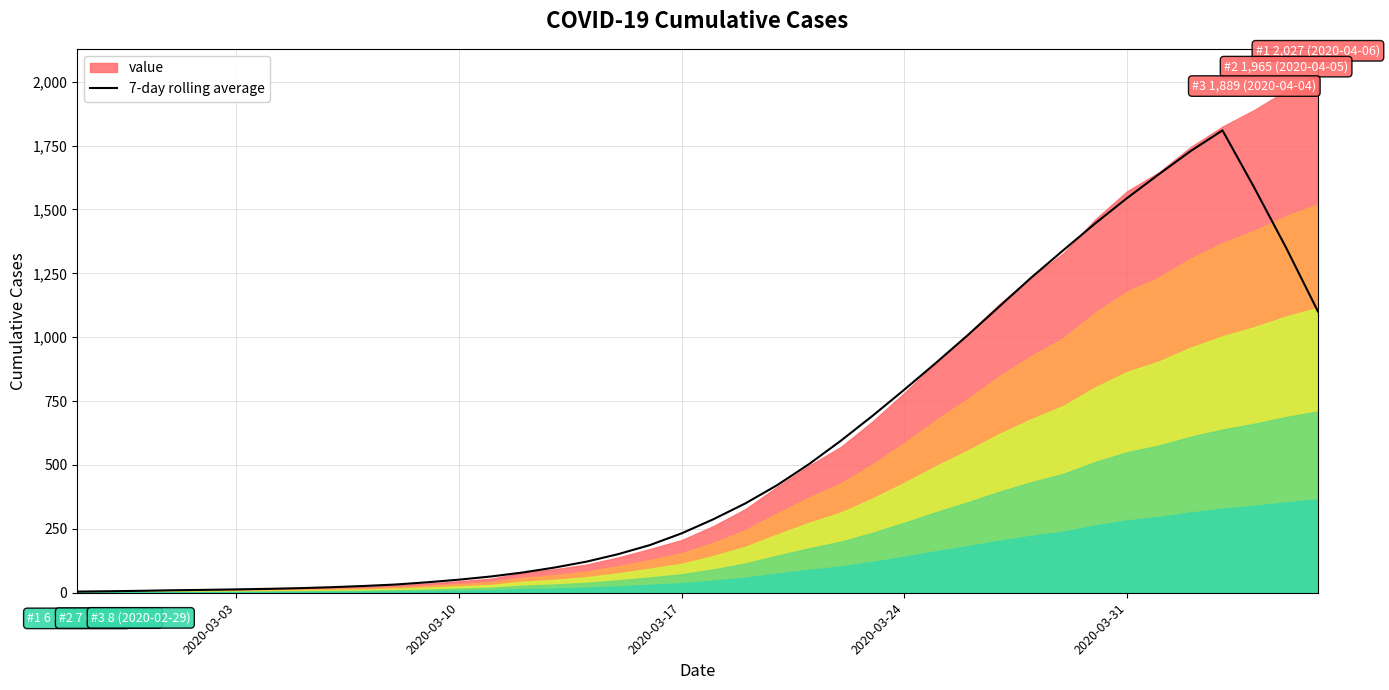

Count the number of values greater than 287.

20